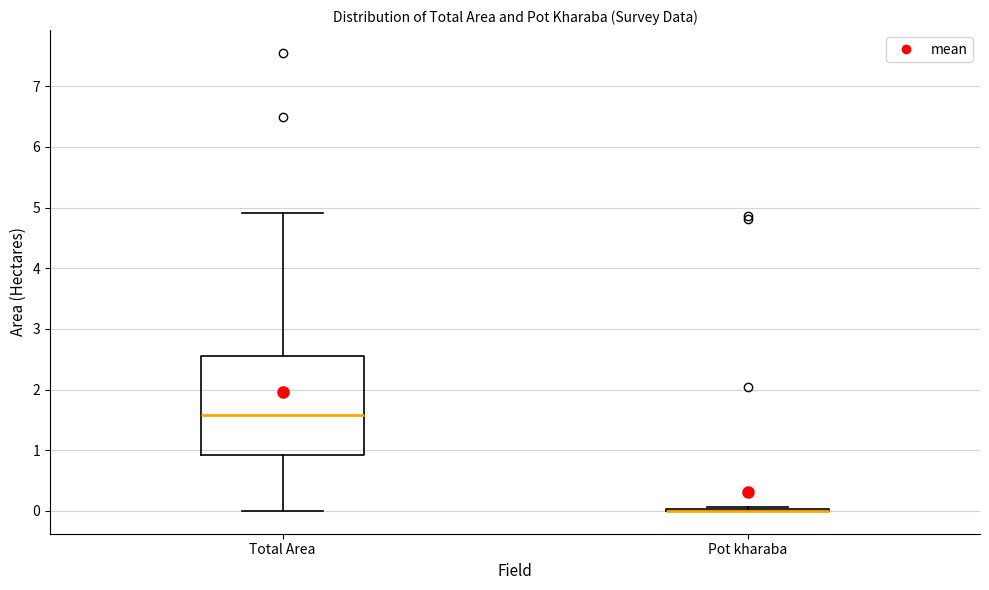

Reading left to right, transcribe this box plot: for each box, give where its median line is, the range the box spans, and where its two whiskers end, as read against the y-axis. The values are not printed on the chart, so give them approximately, as read against the axis.

Total Area: median 1.6, box 0.9 to 2.6, whiskers 0.0 to 4.9
Pot kharaba: box collapsed to a line at 0.0, whiskers 0.0 to 0.1